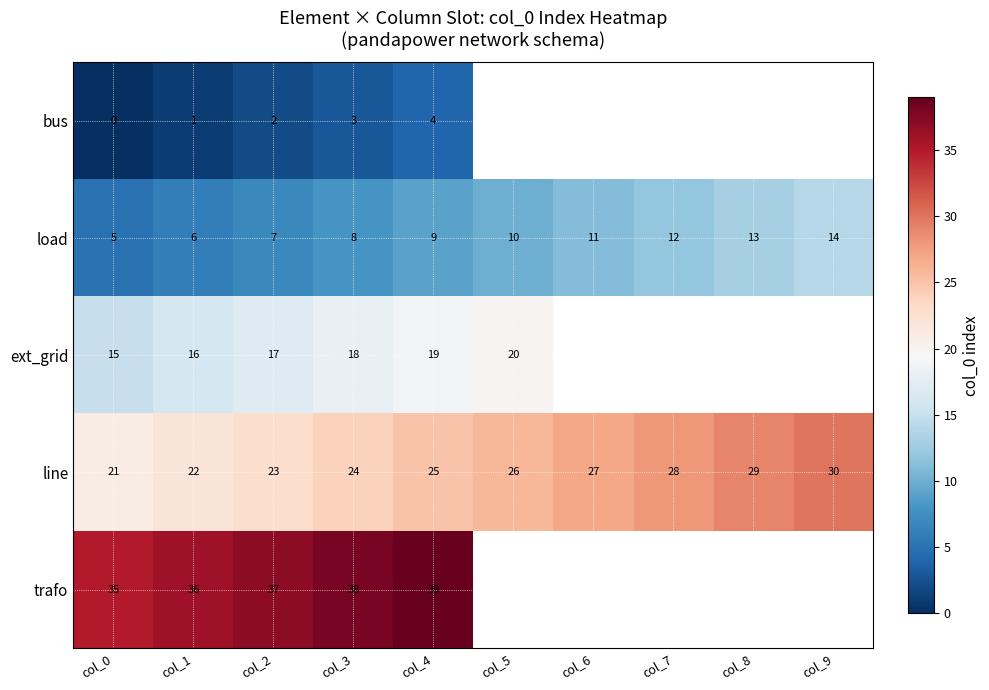

What is the total value across all series at col_2?

86